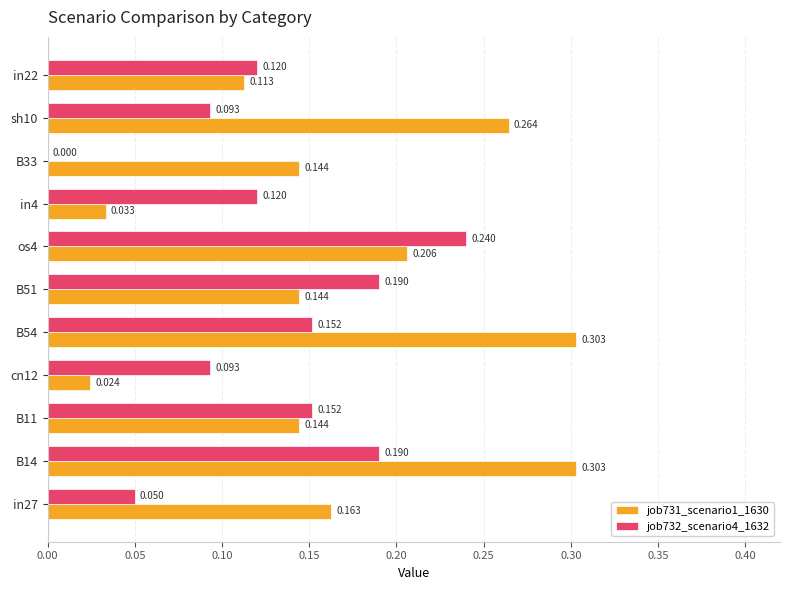

How many job732_scenario4_1632 values are between 0 and 1?

11